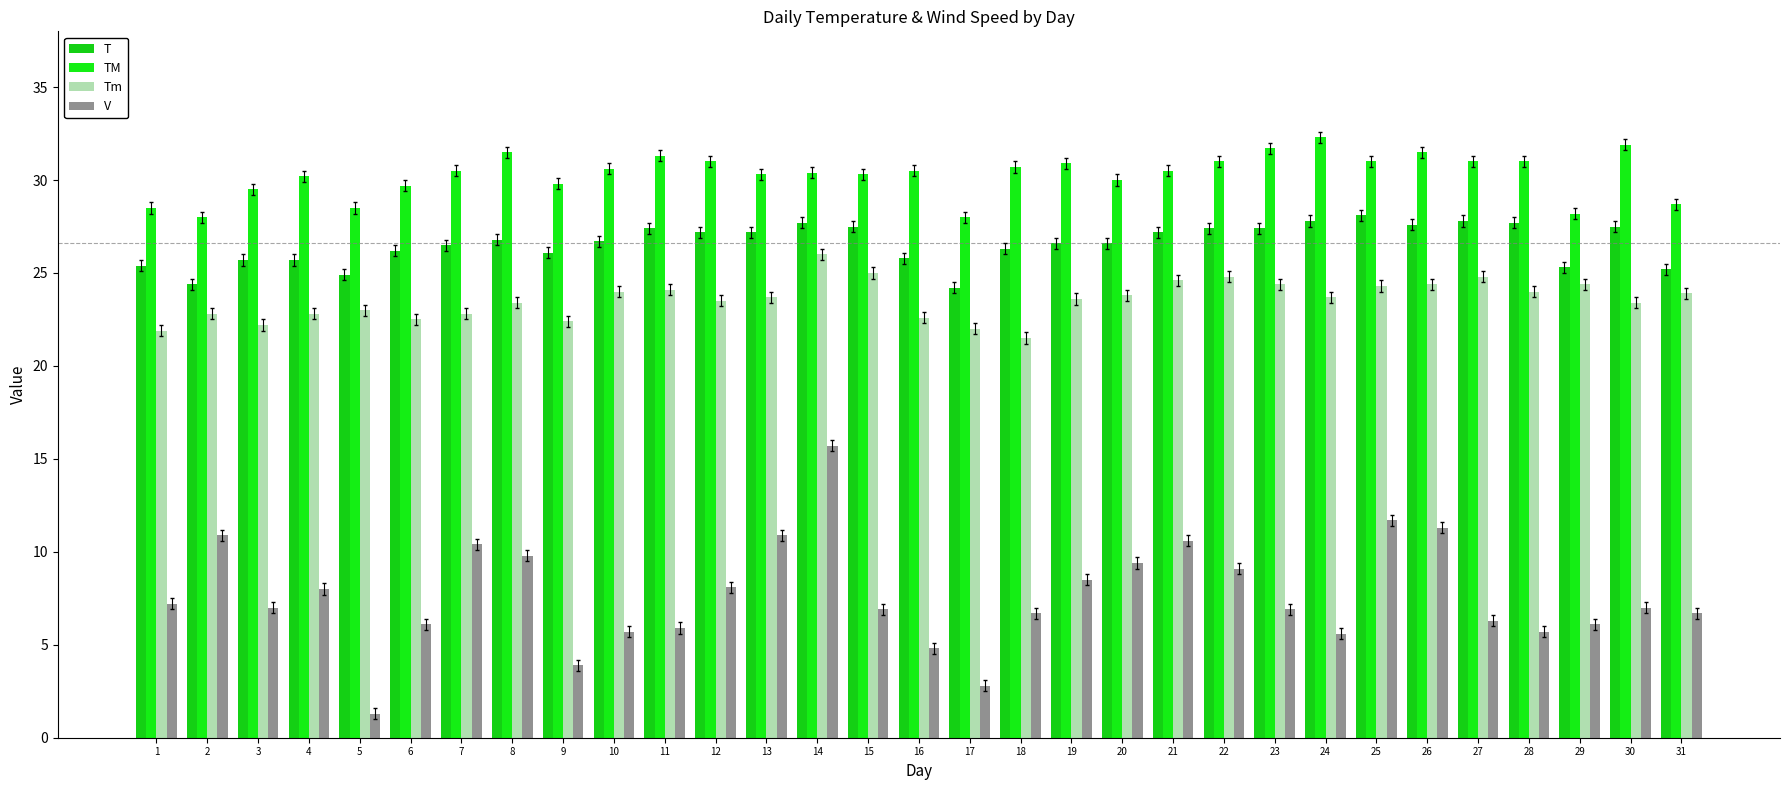

How many groups of bars are there?

31